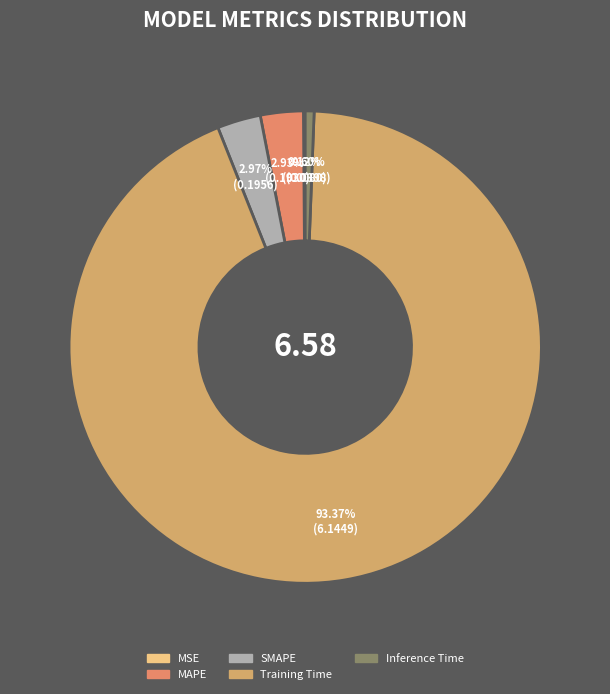

Count the number of slices in the pie.

5